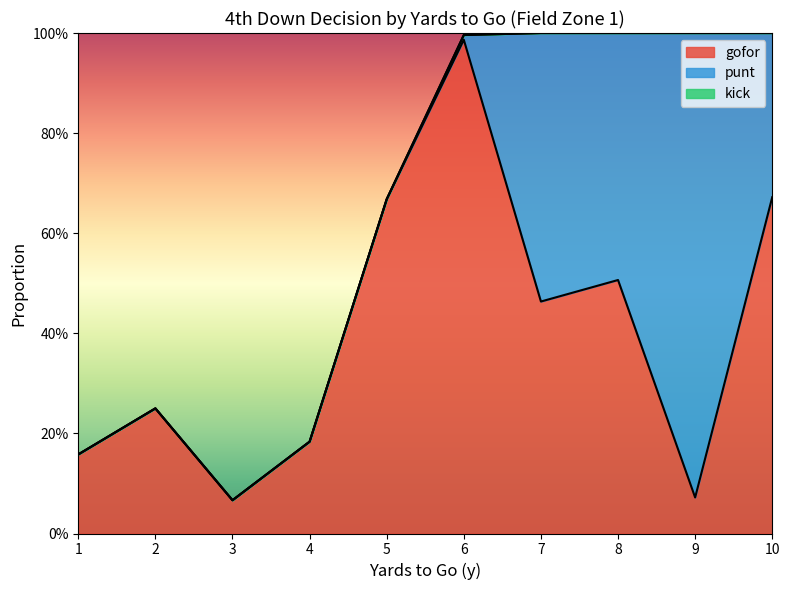

Does the chart have visible grid lines?

No